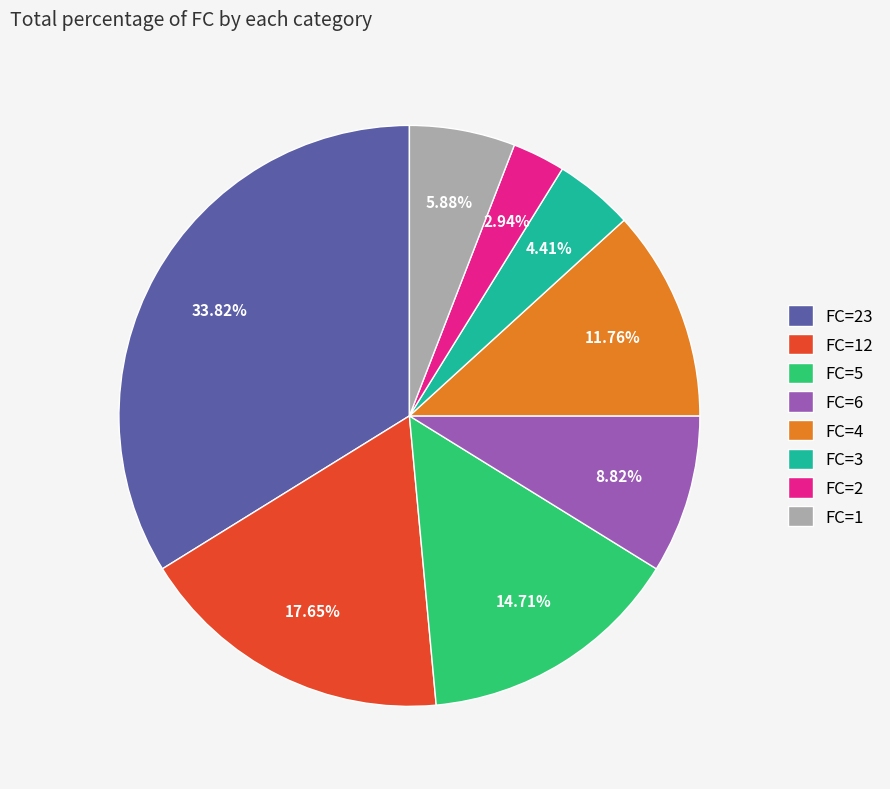

To the nearest percent, what is the difference between the largest and smallest slice percentages?

31%